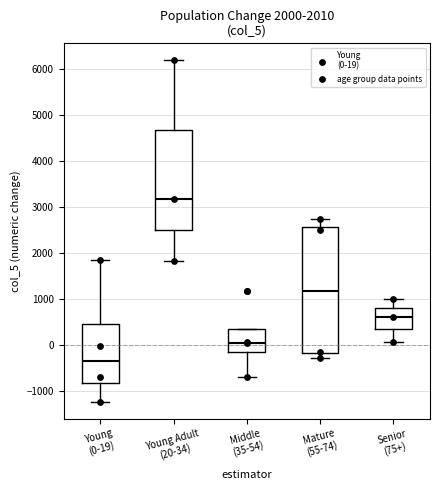

Which box's median line is the highest?

Young Adult (20-34)